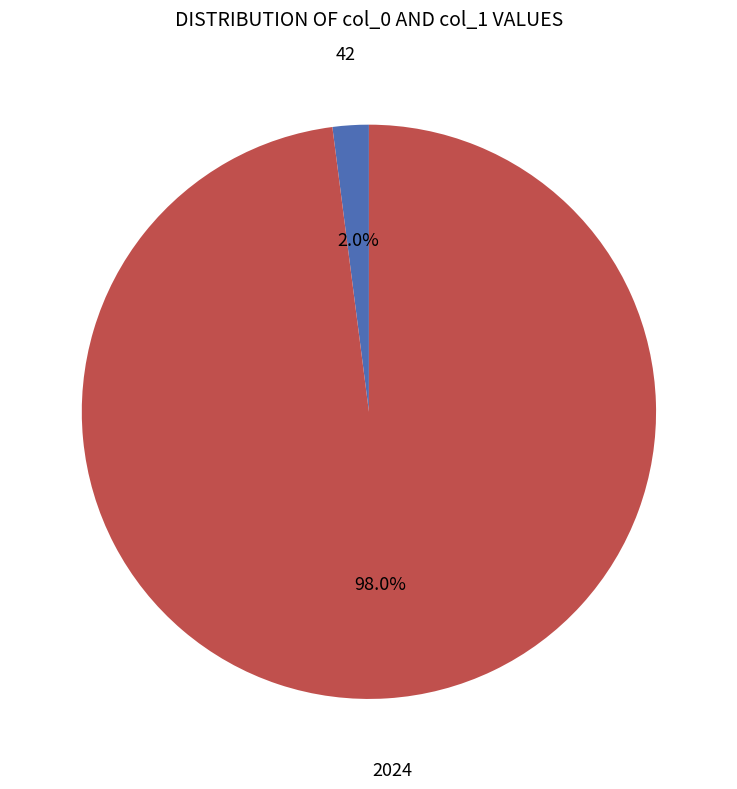

To the nearest percent, what is the difference between the largest and smallest slice percentages?

96%